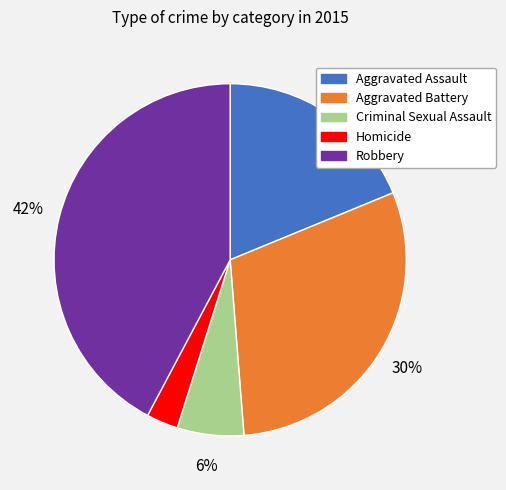

Is there a majority slice in this chart?

No